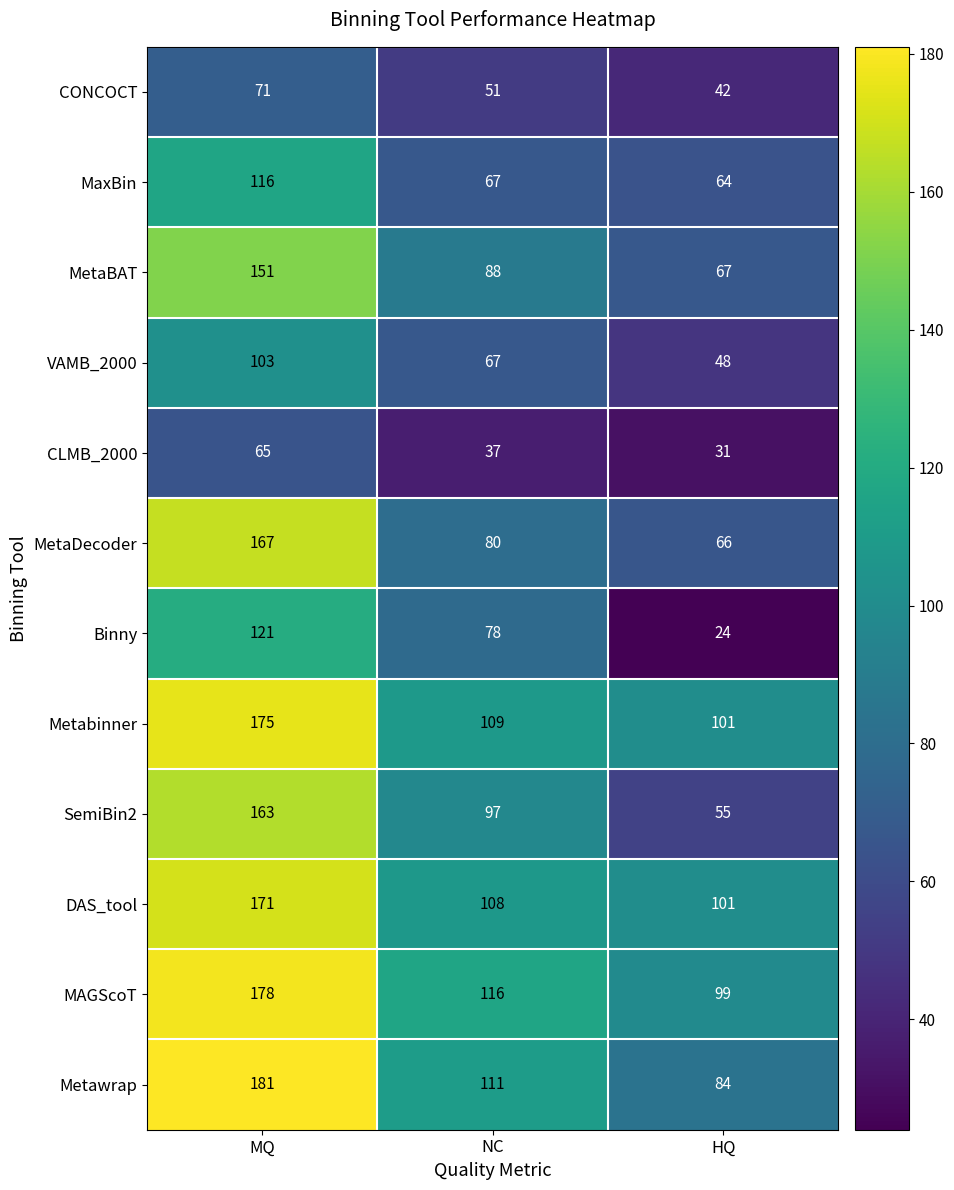

True or false: MaxBin has a value of 44 at HQ.

False